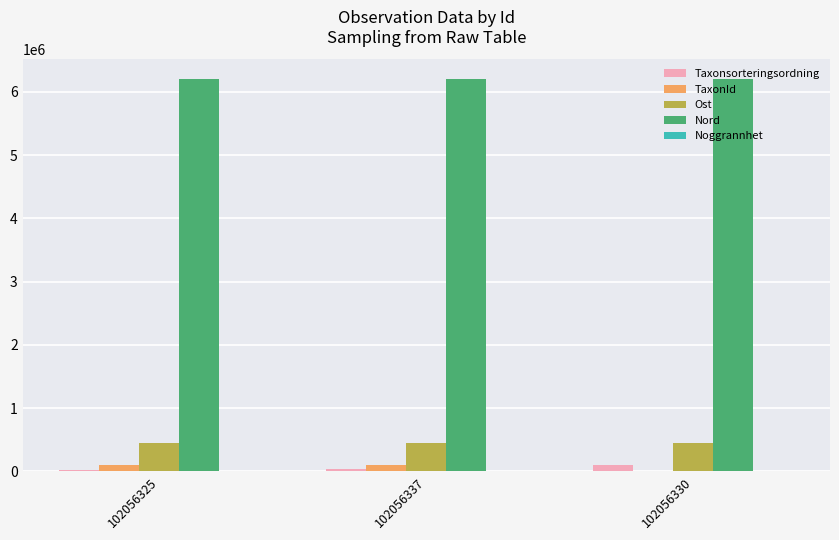

What is the maximum value shown in the chart?

6204690